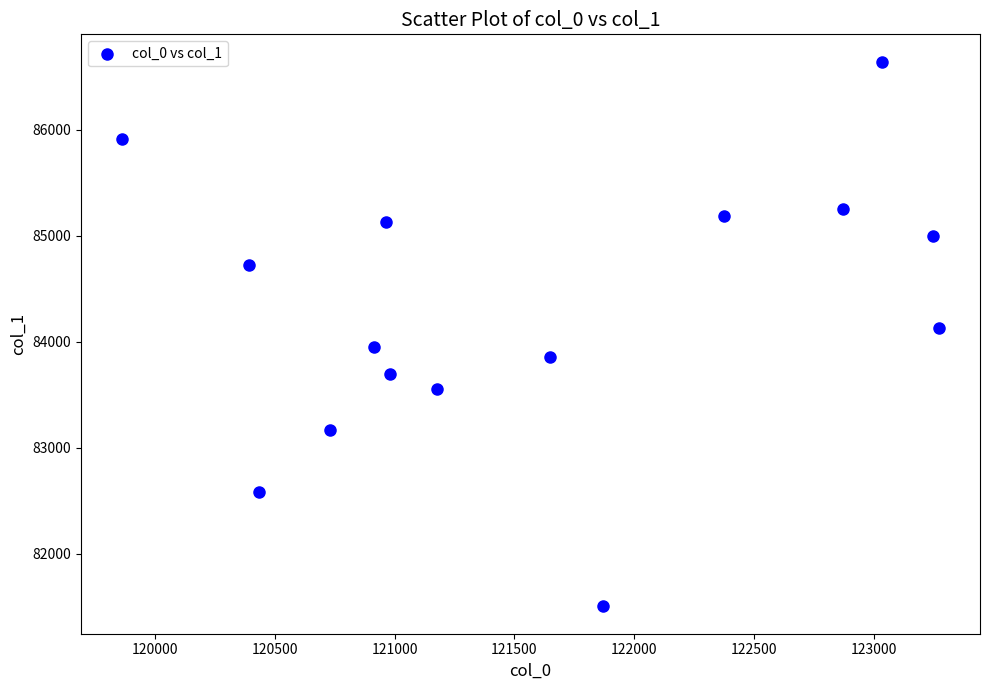

What is the range of X values (max minus min)?

3412.4